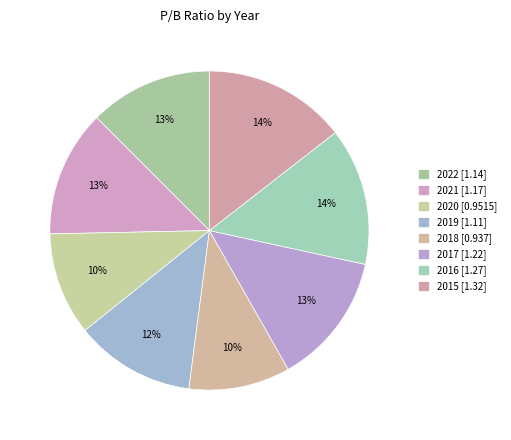

Is it true that 2019 is 12% of the pie?

True